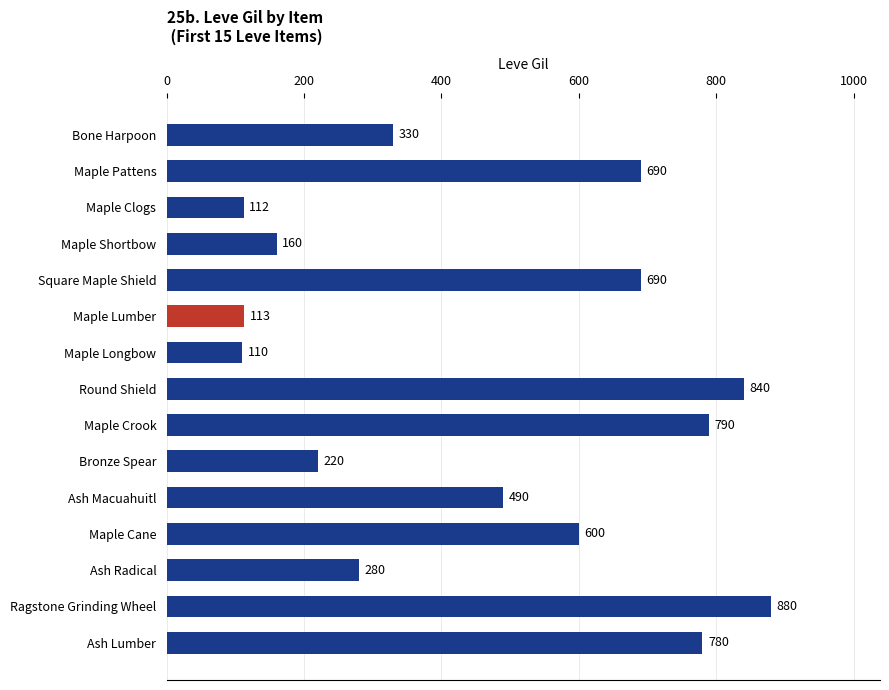

What is the label of the 4th bar from the top?

Maple Shortbow